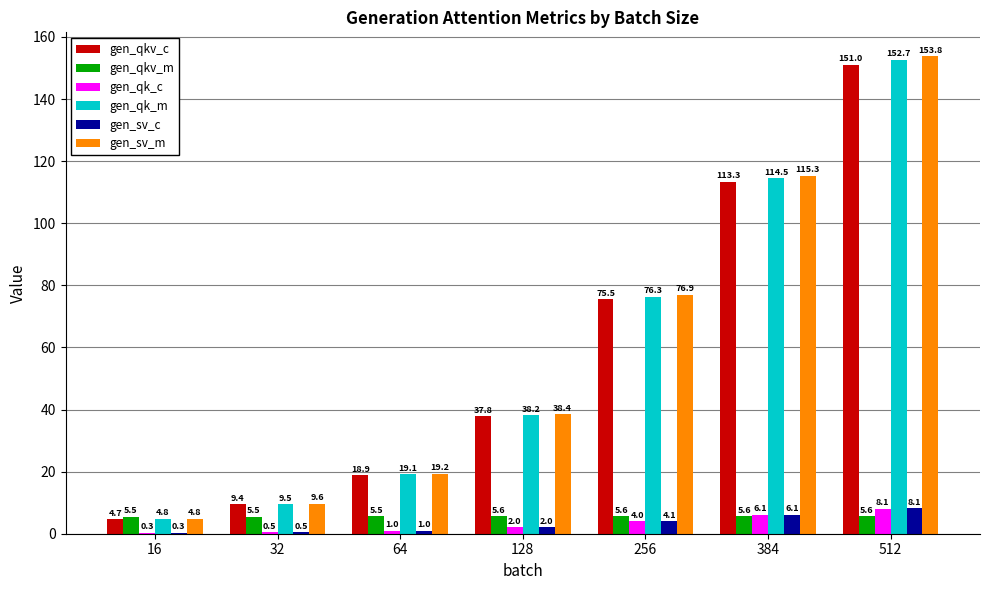

What are all the series names shown in the legend?

gen_qkv_c, gen_qkv_m, gen_qk_c, gen_qk_m, gen_sv_c, gen_sv_m